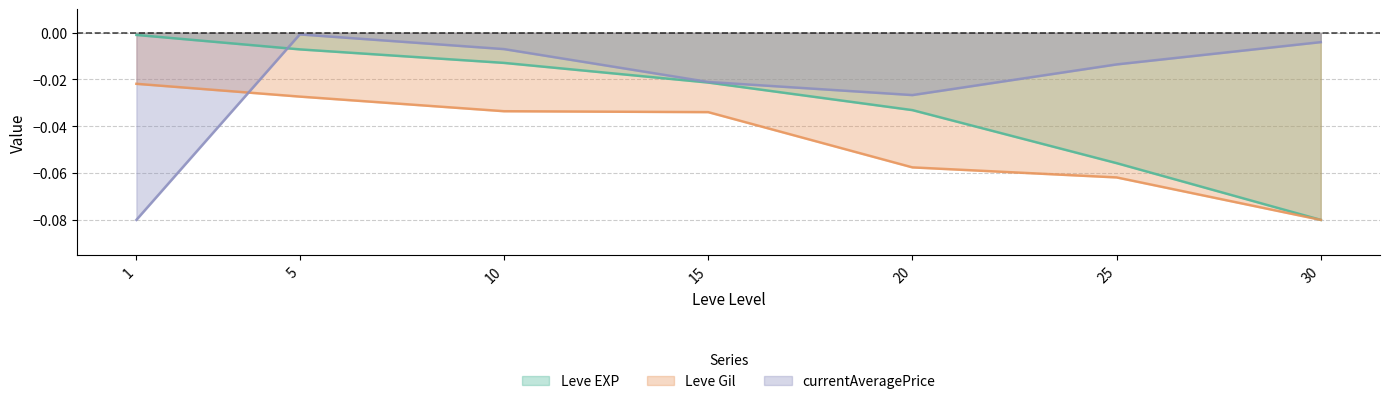

Count the number of categories in the chart.

7